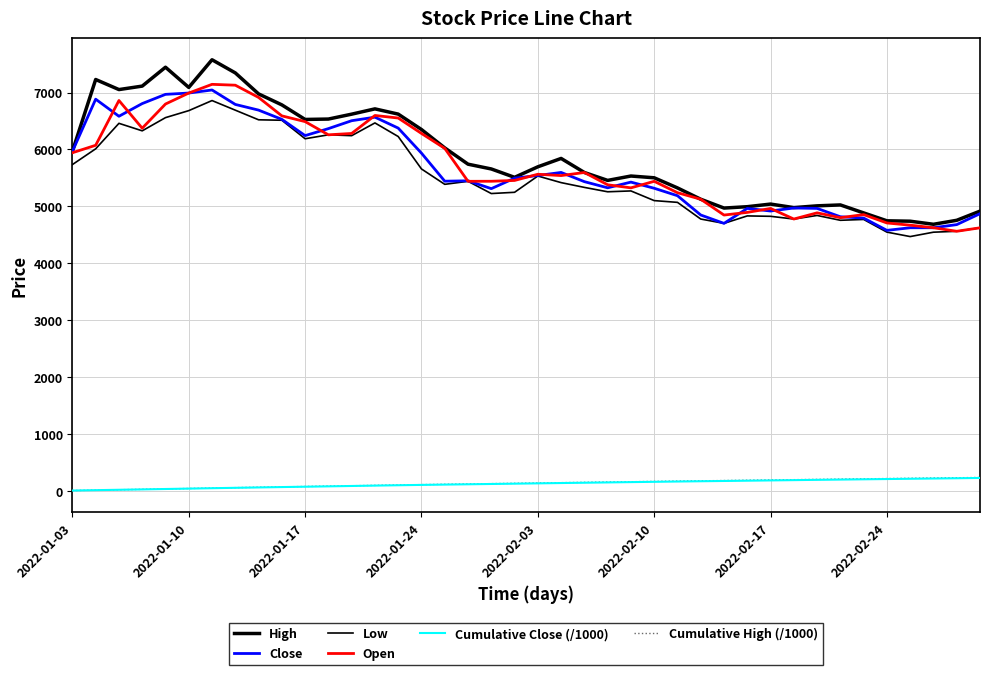

In Open, how many points are higher than both neighbors (excluding endpoints)?

9